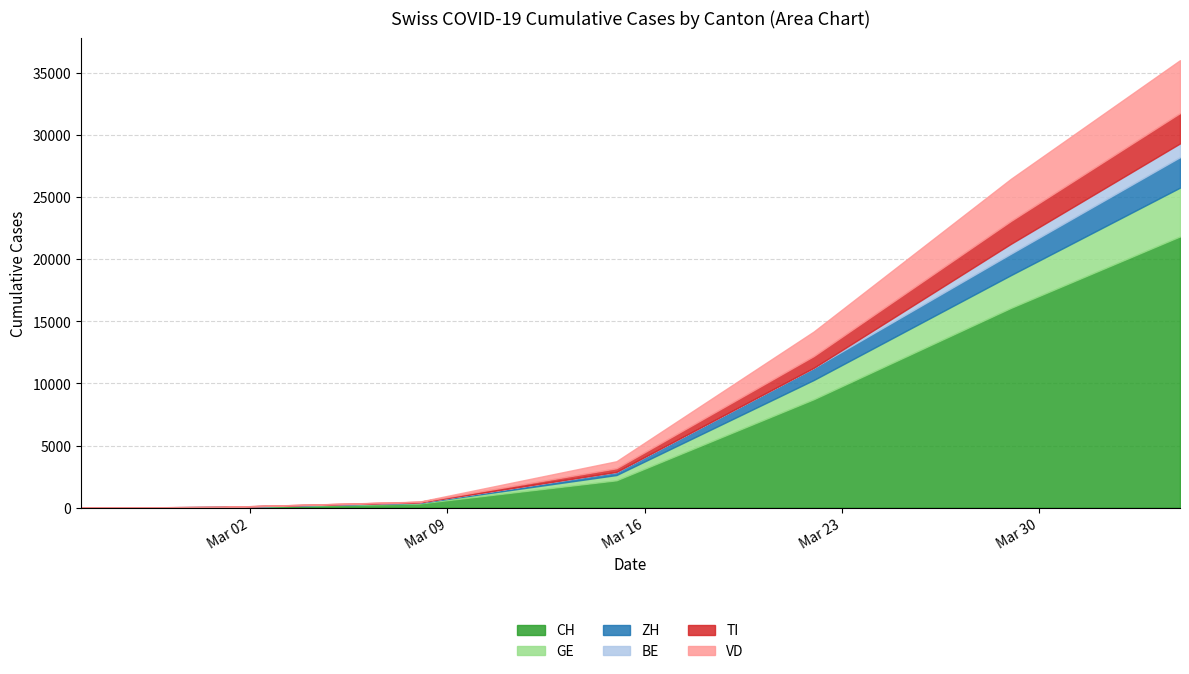

True or false: BE has a value of -567 at 0.

False